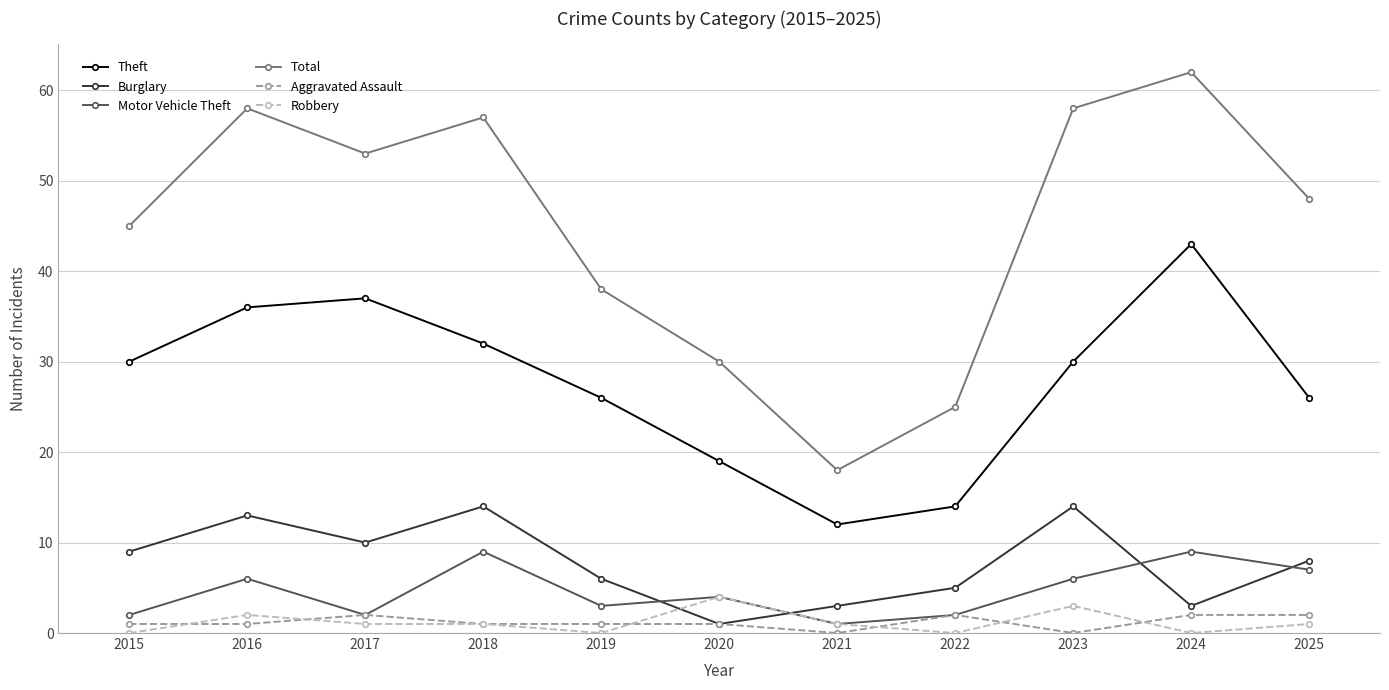

True or false: Burglary and Total cross at least once.

False